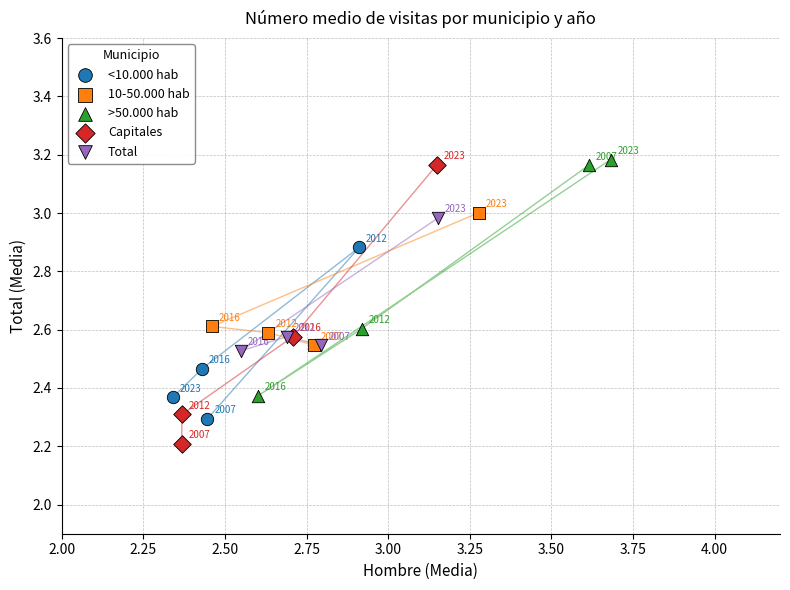

Which series contains the highest Y value?

>50.000 hab